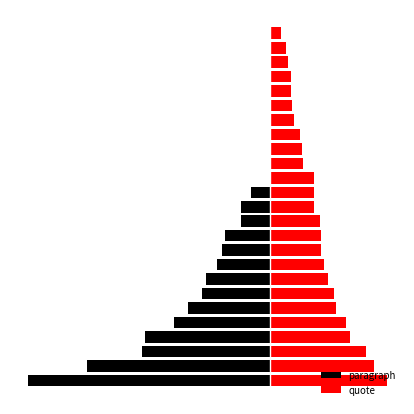

What is the lowest value of the paragraph series?

-362